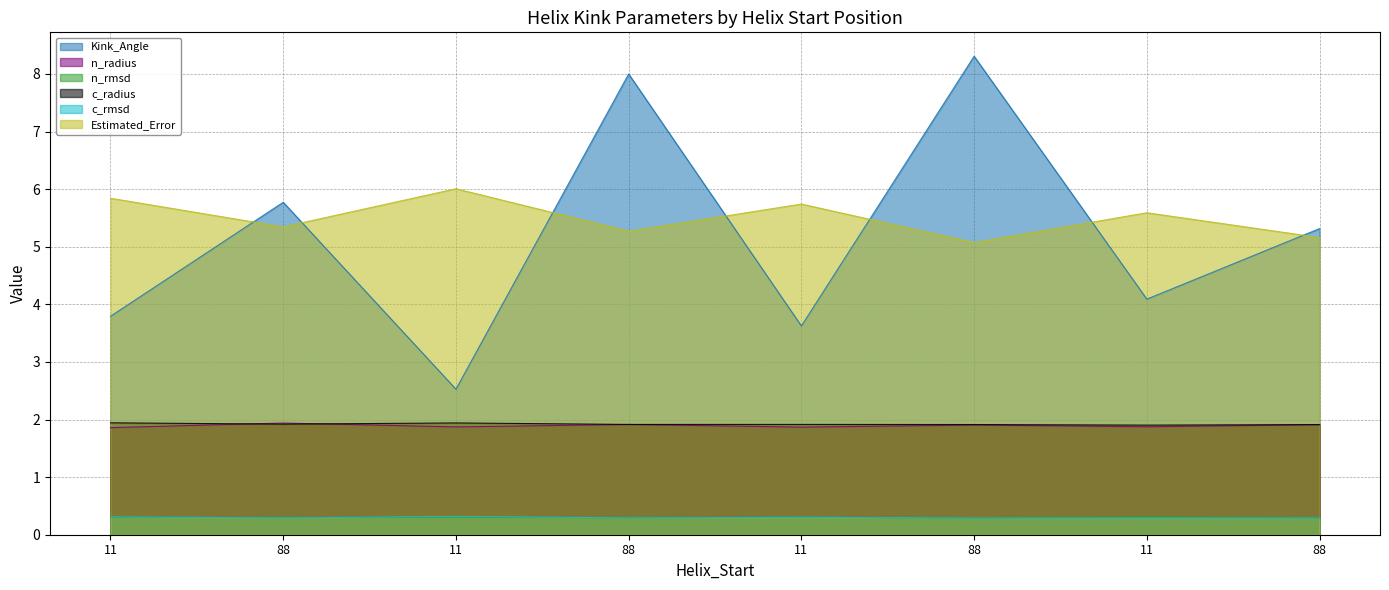

How many lines are shown in the chart?

6